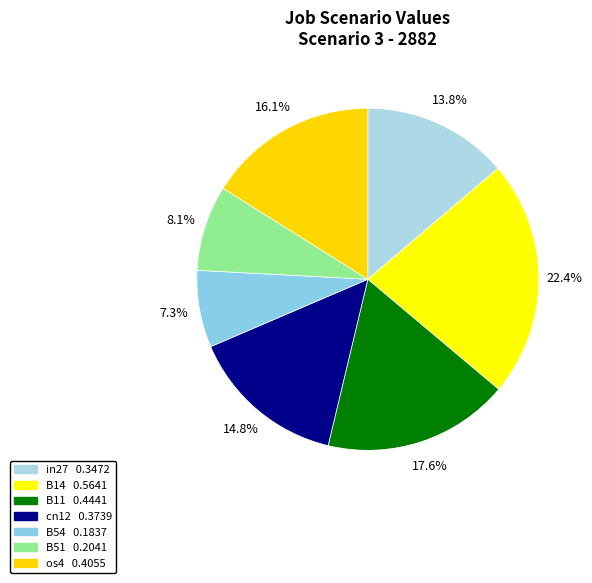

Is there a majority slice in this chart?

No